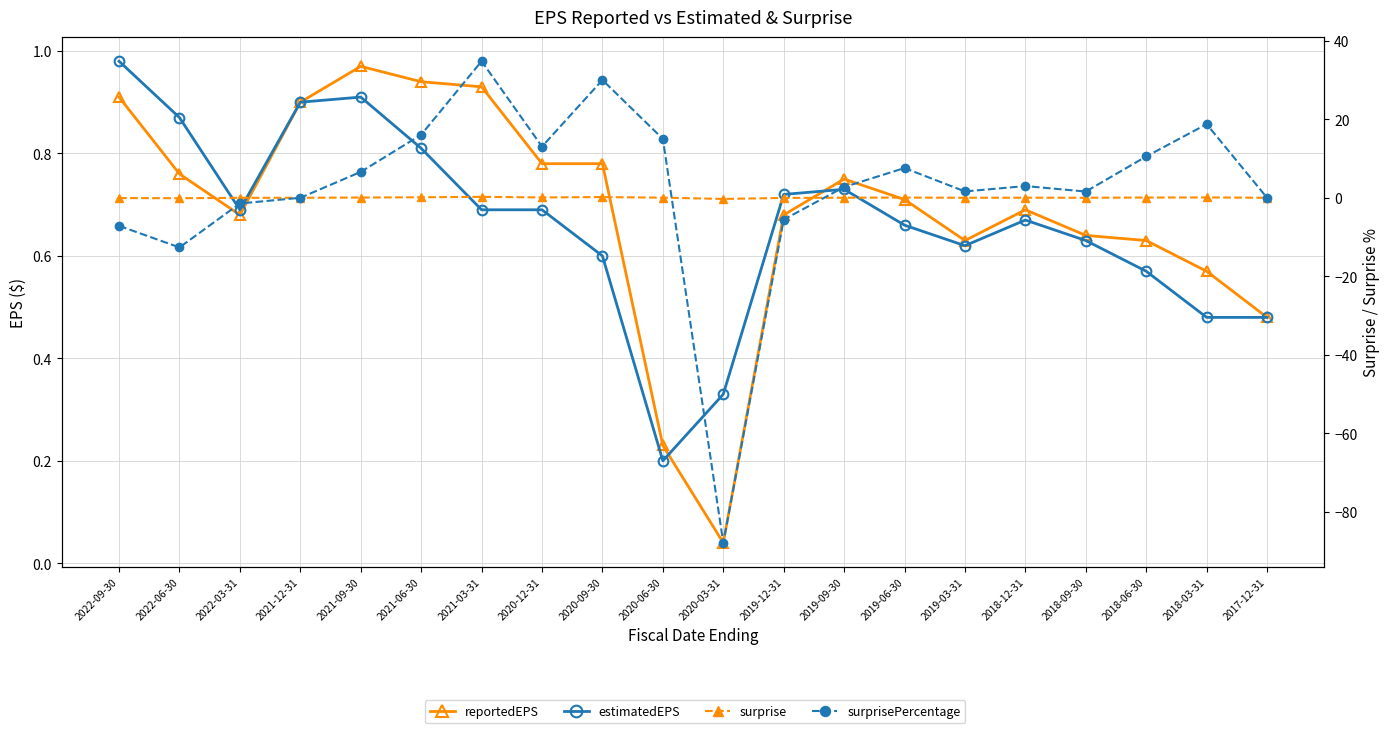

True or false: reportedEPS and surprisePercentage intersect in this chart.

True